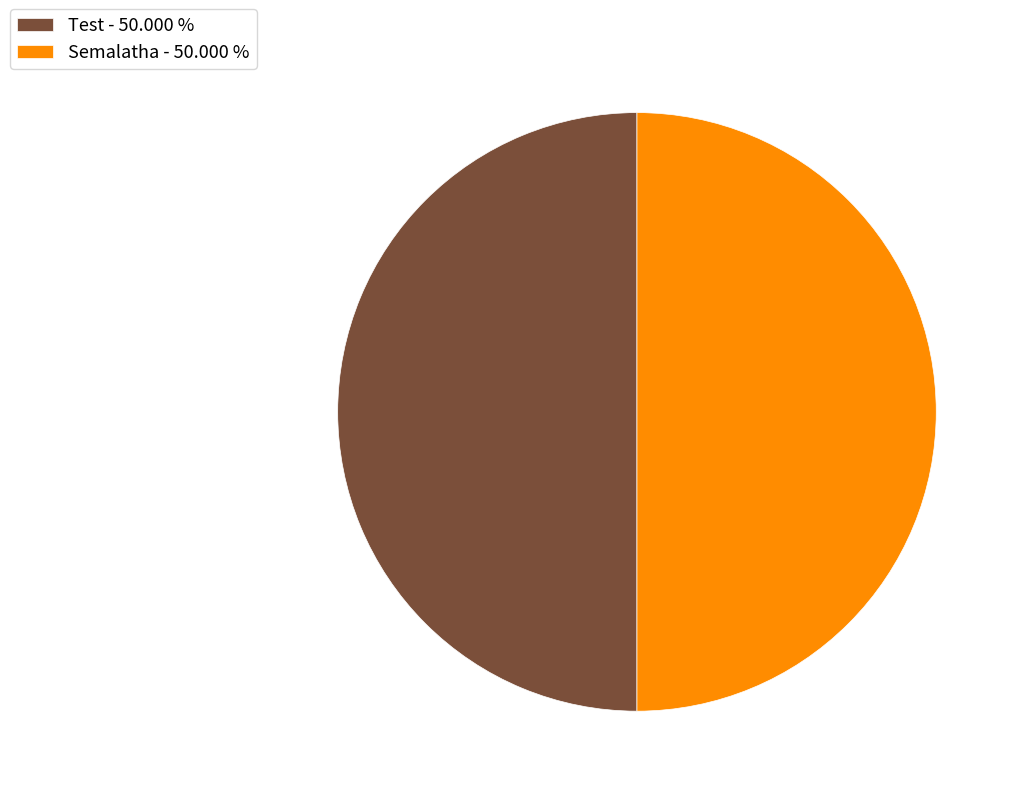

Approximately how many times larger is the value at Semalatha compared to Test?

1.0